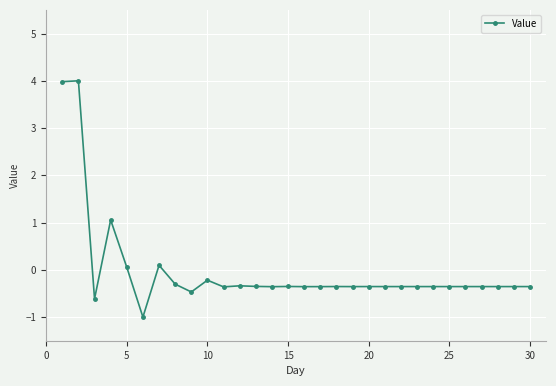

What is the greatest value displayed?

4.0